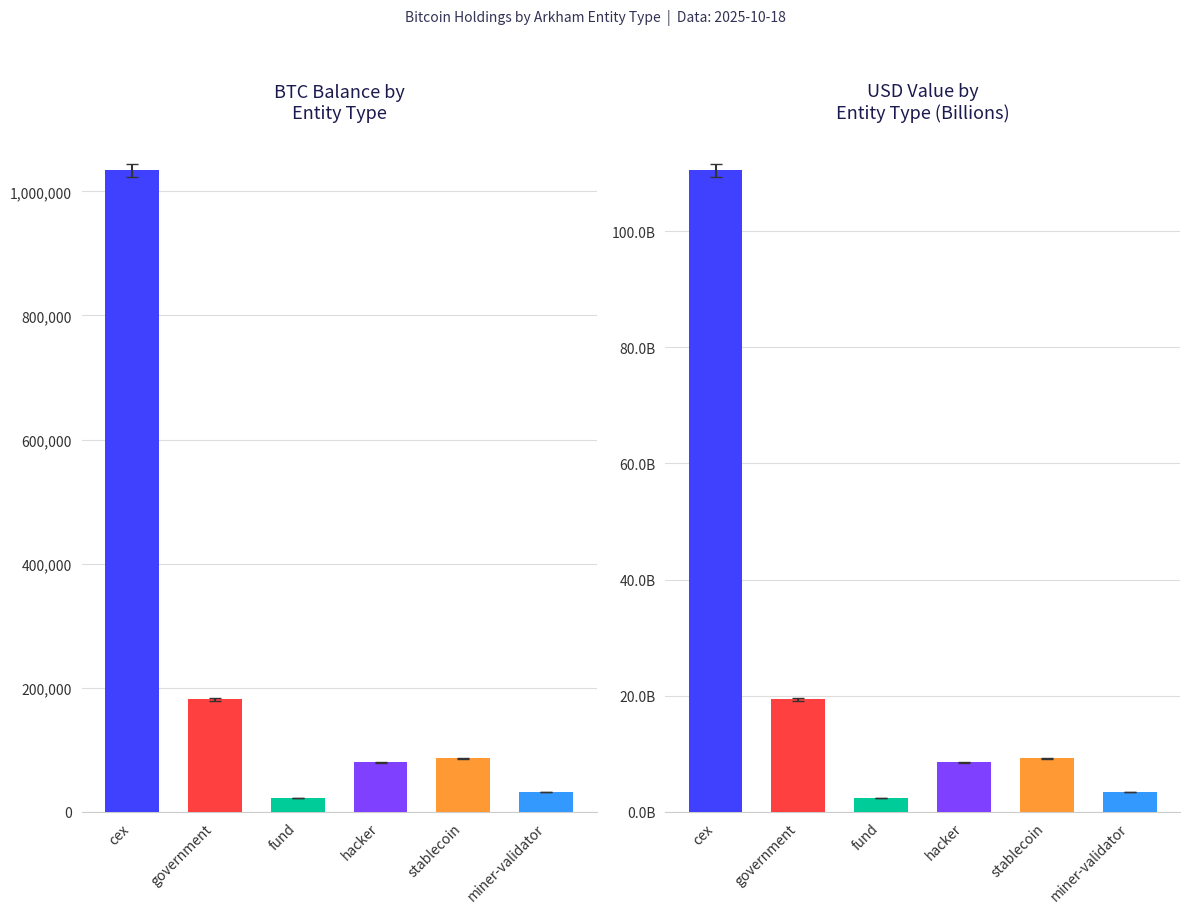

What is the average value?

239100.7